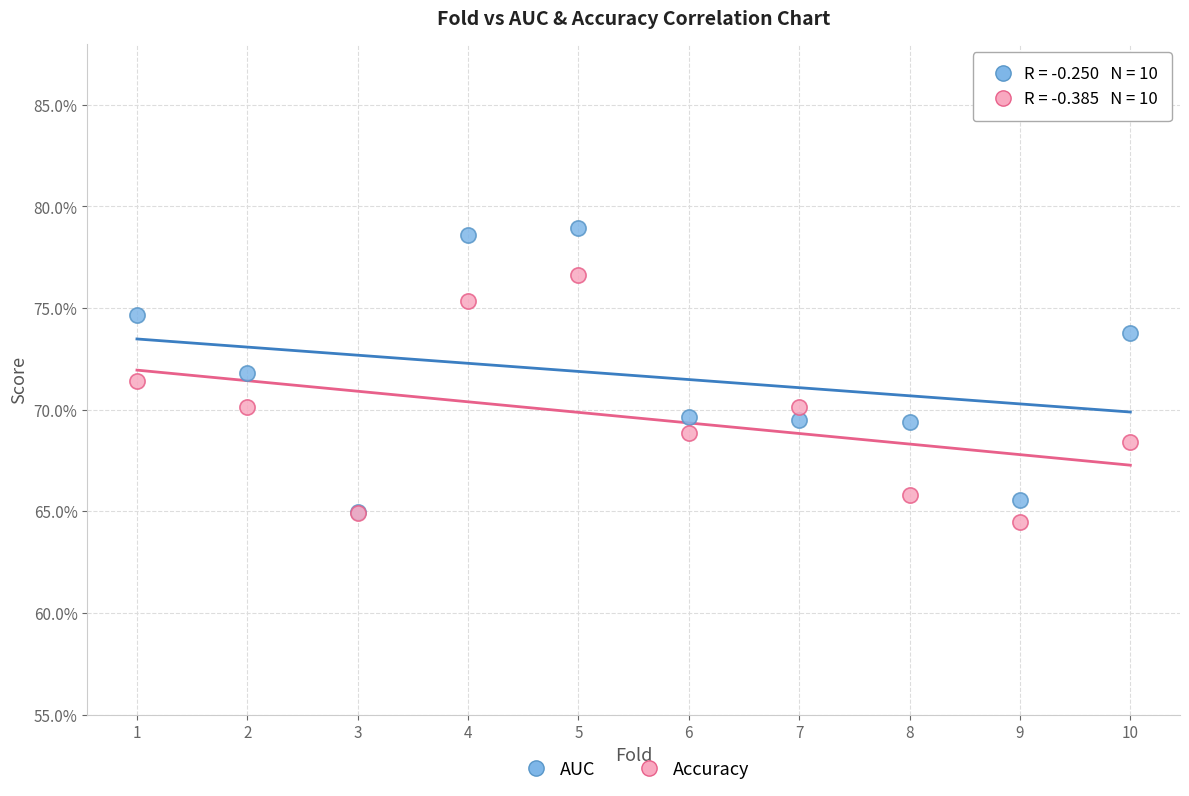

Which series has the widest spread of Y values?

AUC